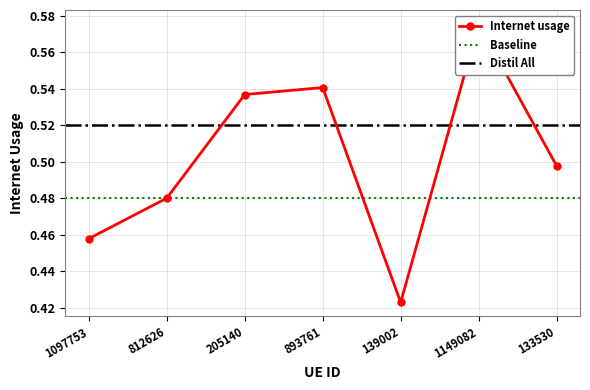

At which category does the data reach its first local valley?

139002